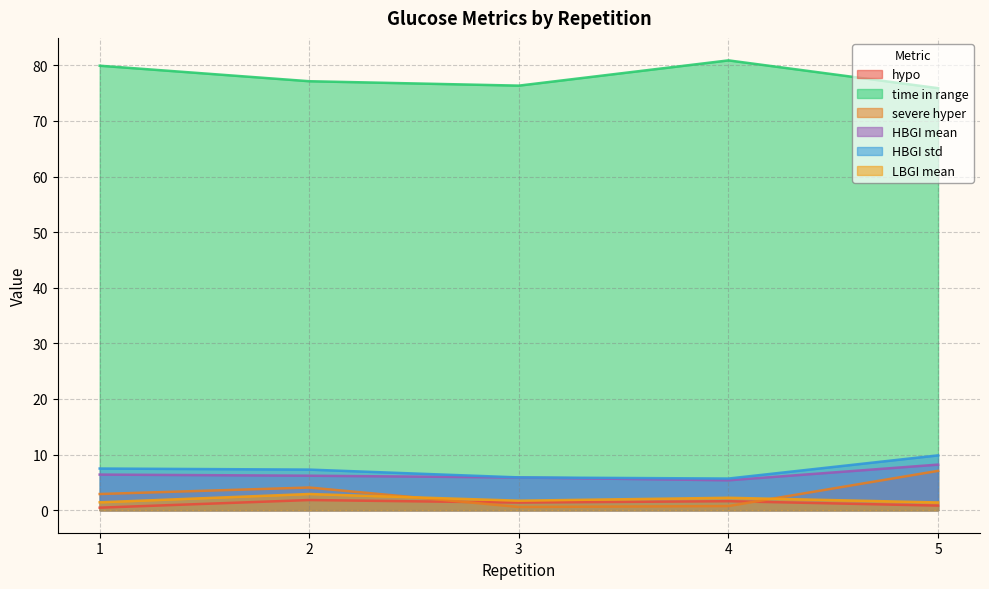

What is the smallest value displayed?

0.5